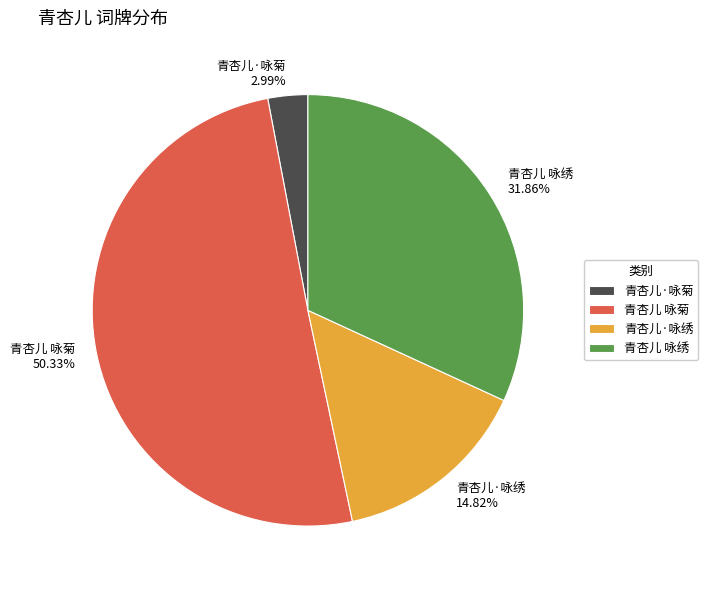

Rank the categories by value from lowest to highest.

青杏儿·咏菊, 青杏儿·咏绣, 青杏儿 咏绣, 青杏儿 咏菊